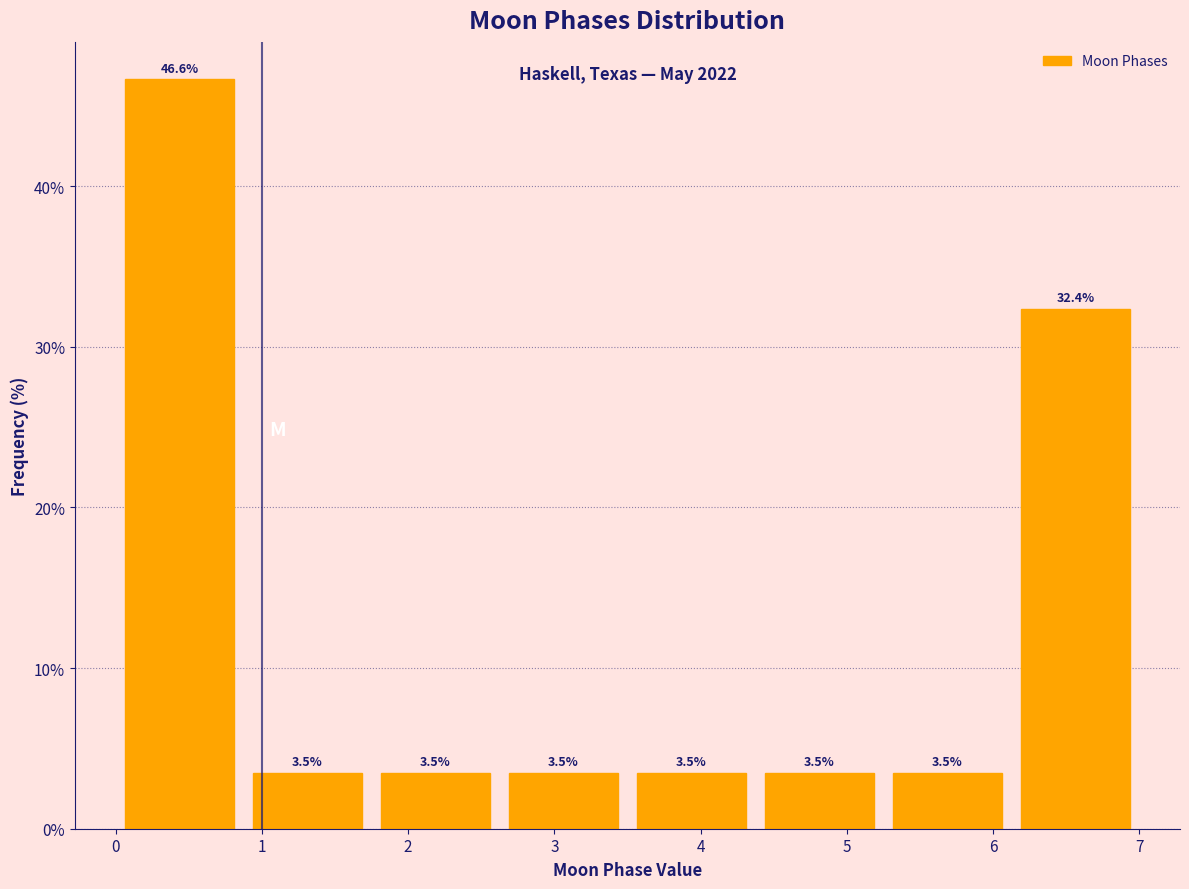

What is the height of the bar covering 0.0 to 0.9 on the x-axis? The bar edges are not printed on the chart, so give them approximately, as read against the axis.

46.6